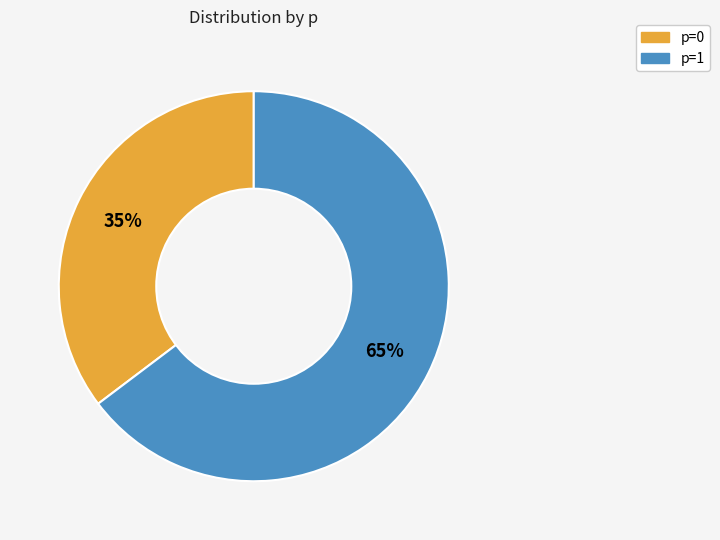

What is the largest slice in the pie chart?

p=1